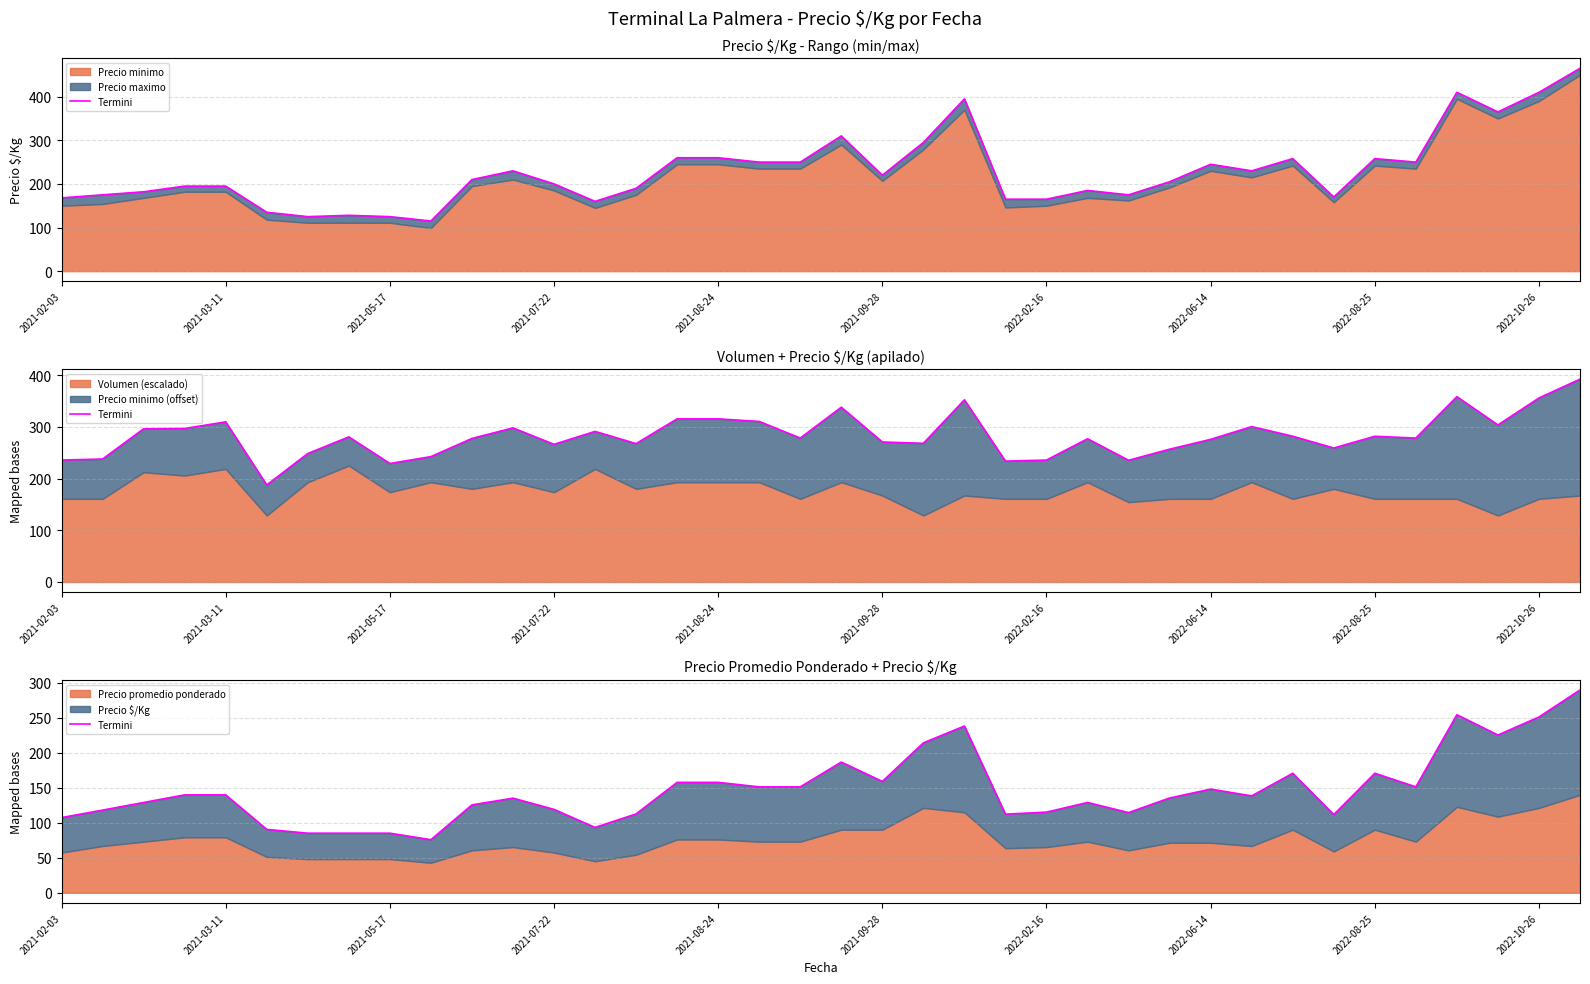

How many values exceed 138?

19